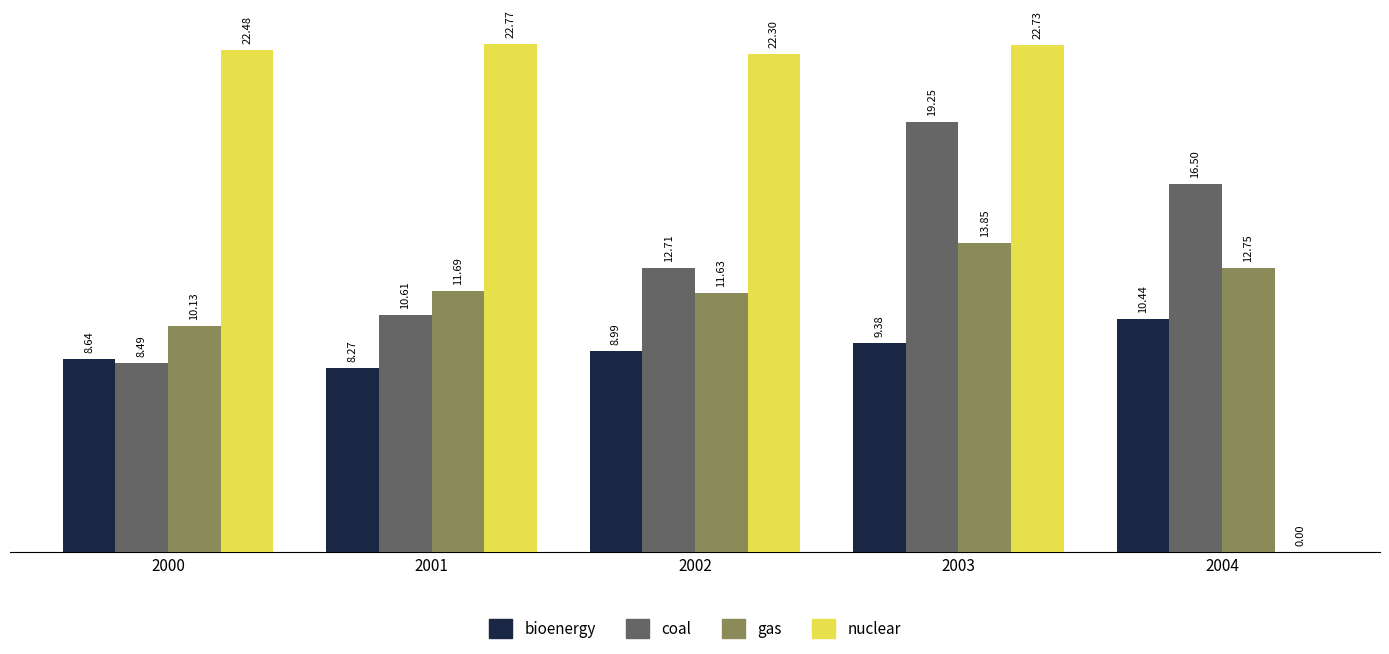

What is the sum of all nuclear values?

90.3